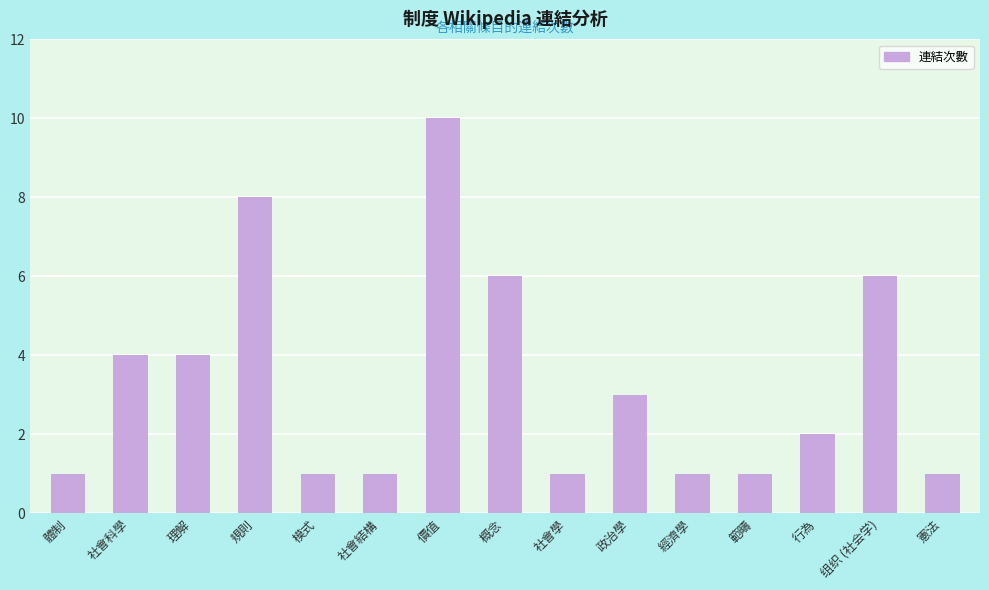

Which category has the highest value across all series?

價值